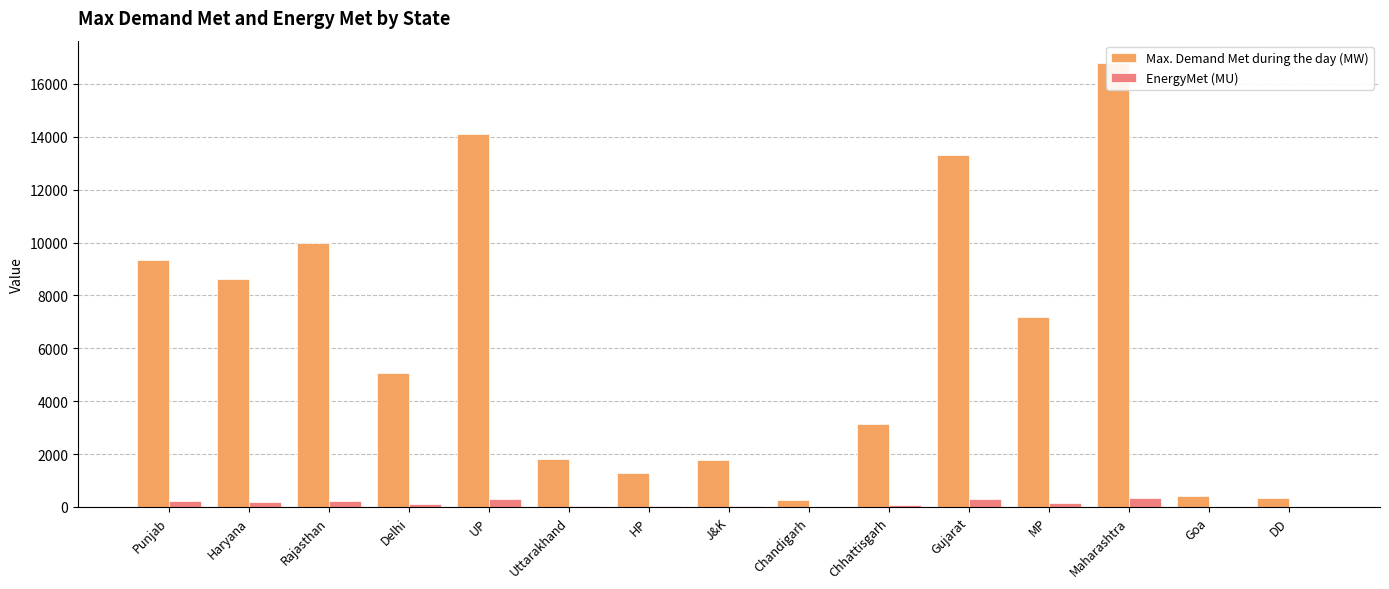

Is the value of Max. Demand Met during the day (MW) at MP greater than the value of EnergyMet (MU) at Gujarat?

Yes